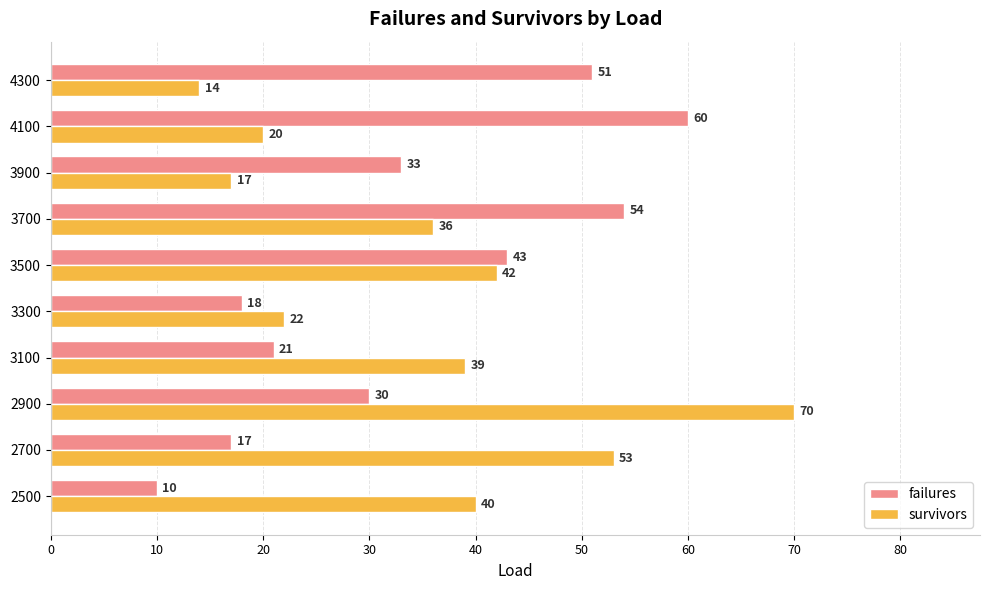

How many data points does each series have?

10